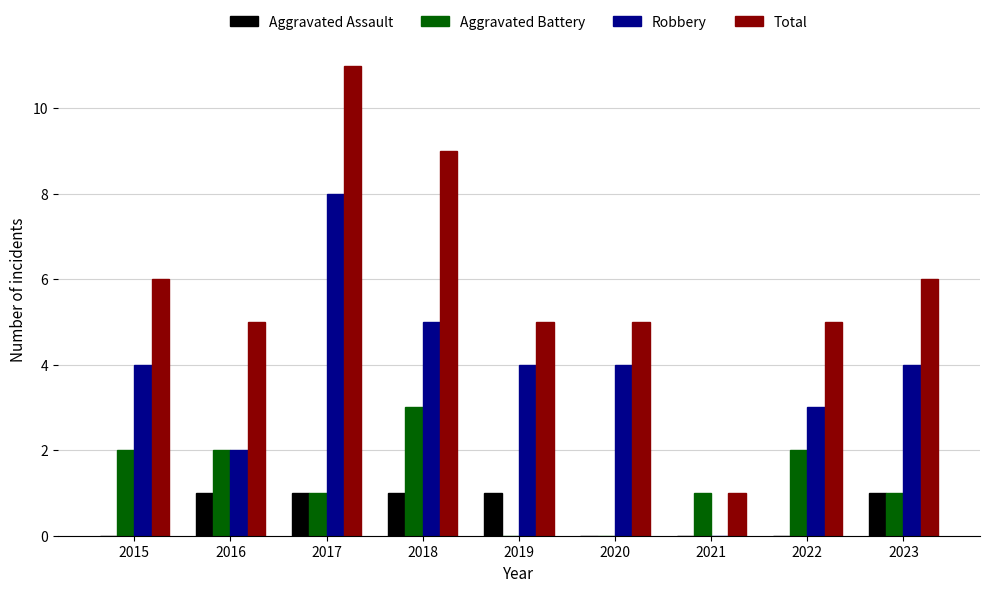

What are all the series names shown in the legend?

Aggravated Assault, Aggravated Battery, Robbery, Total